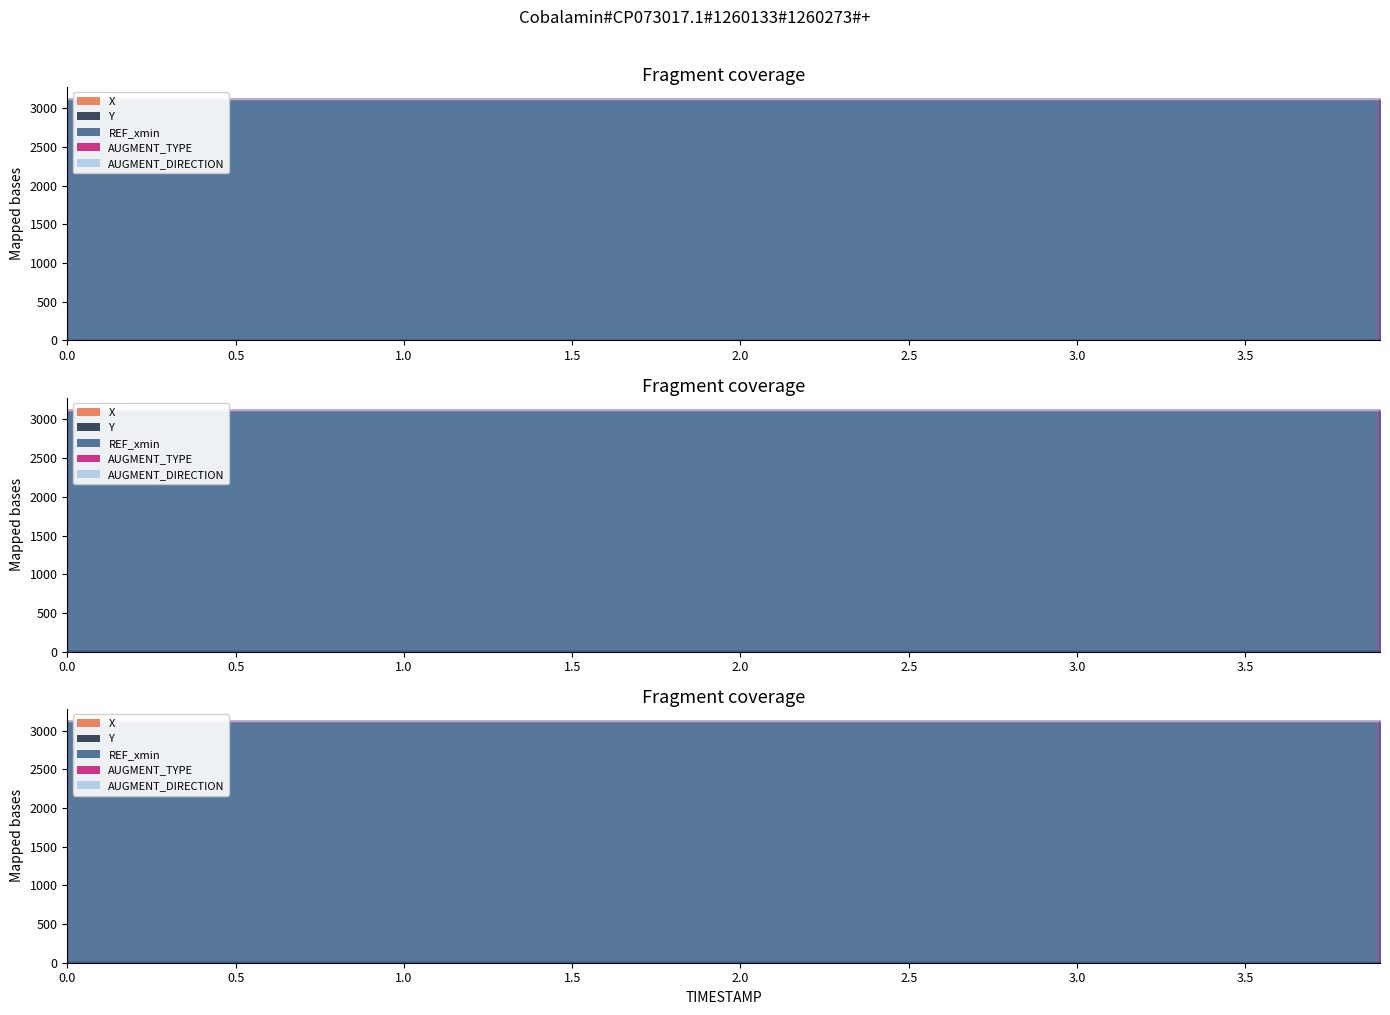

What are all the series names shown in the legend?

X, Y, REF_xmin, AUGMENT_TYPE, AUGMENT_DIRECTION